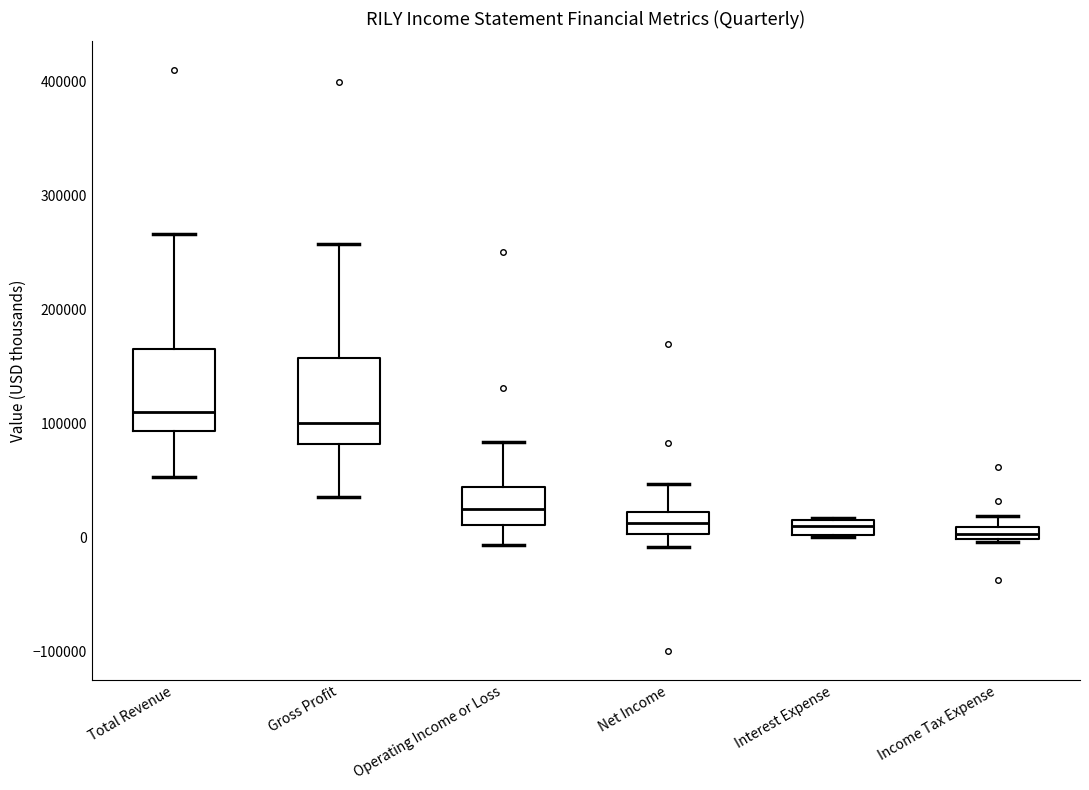

Where is the lower edge of the box for Income Tax Expense on the y-axis? The values are not printed on the chart, so give them approximately, as read against the axis.

0